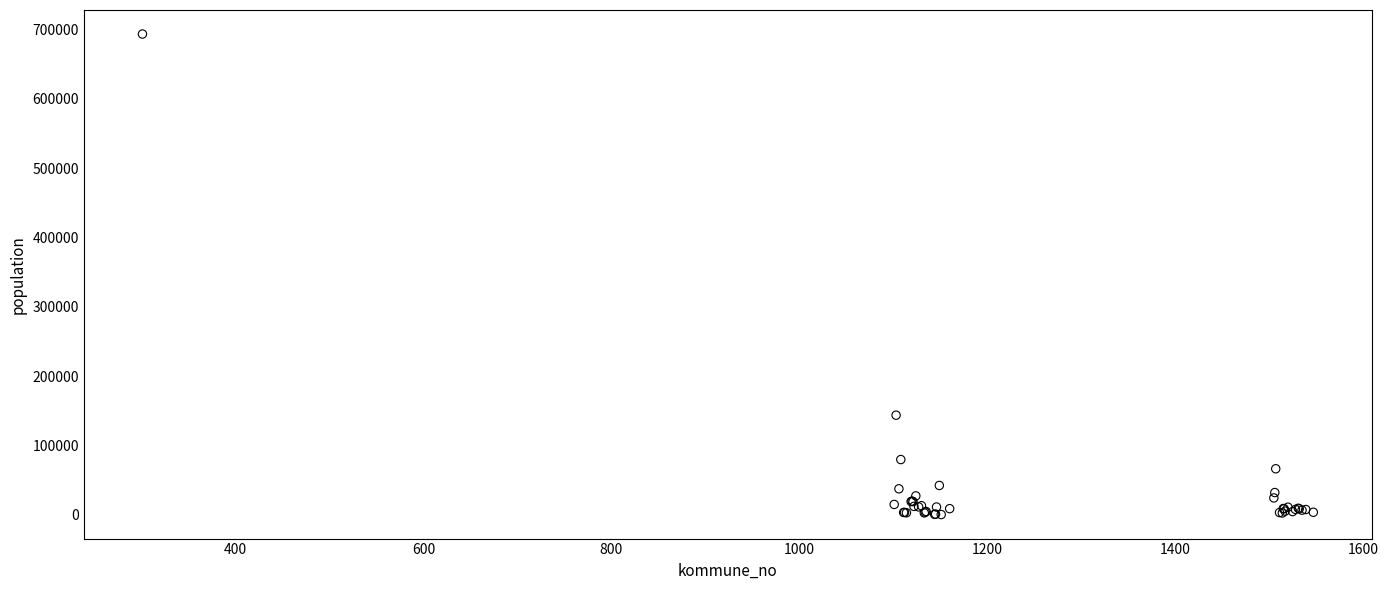

What Y value in the scatter plot is closest to 346846?

143574